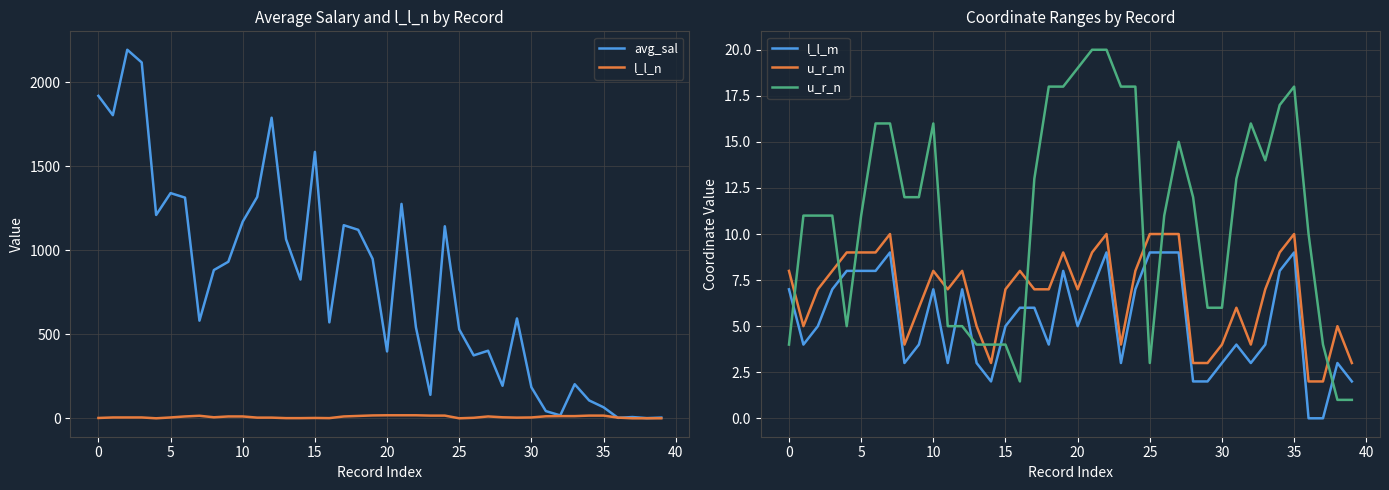

Reading left to right, what are all the values shown in this chart?

avg_sal: 1919.5	1804.5	2193.8	2118.2	1210.4	1340.5	1313.6	581.2	882.5	931.7	1170.8	1317.3	1789.4	1065.9	826.0	1585.9	571.0	1149.4	1122.0	948.9	397.9	1276.3	541.2	139.7	1143.1	528.9	374.6	402.3	193.5	594.4	184.7	42.9	17.2	202.8	106.4	65.5	2.6	7.5	1.0	4.1
l_l_n: 2.0	5.0	5.0	5.0	0.0	5.0	11.0	15.0	6.0	11.0	11.0	4.0	4.0	1.0	1.0	2.0	1.0	11.0	14.0	17.0	18.0	18.0	18.0	16.0	16.0	0.0	3.0	11.0	6.0	4.0	5.0	12.0	13.0	13.0	16.0	16.0	4.0	0.0	0.0	0.0
l_l_m: 7.0	4.0	5.0	7.0	8.0	8.0	8.0	9.0	3.0	4.0	7.0	3.0	7.0	3.0	2.0	5.0	6.0	6.0	4.0	8.0	5.0	7.0	9.0	3.0	7.0	9.0	9.0	9.0	2.0	2.0	3.0	4.0	3.0	4.0	8.0	9.0	0.0	0.0	3.0	2.0
u_r_m: 8.0	5.0	7.0	8.0	9.0	9.0	9.0	10.0	4.0	6.0	8.0	7.0	8.0	5.0	3.0	7.0	8.0	7.0	7.0	9.0	7.0	9.0	10.0	4.0	8.0	10.0	10.0	10.0	3.0	3.0	4.0	6.0	4.0	7.0	9.0	10.0	2.0	2.0	5.0	3.0
u_r_n: 4.0	11.0	11.0	11.0	5.0	11.0	16.0	16.0	12.0	12.0	16.0	5.0	5.0	4.0	4.0	4.0	2.0	13.0	18.0	18.0	19.0	20.0	20.0	18.0	18.0	3.0	11.0	15.0	12.0	6.0	6.0	13.0	16.0	14.0	17.0	18.0	10.0	4.0	1.0	1.0